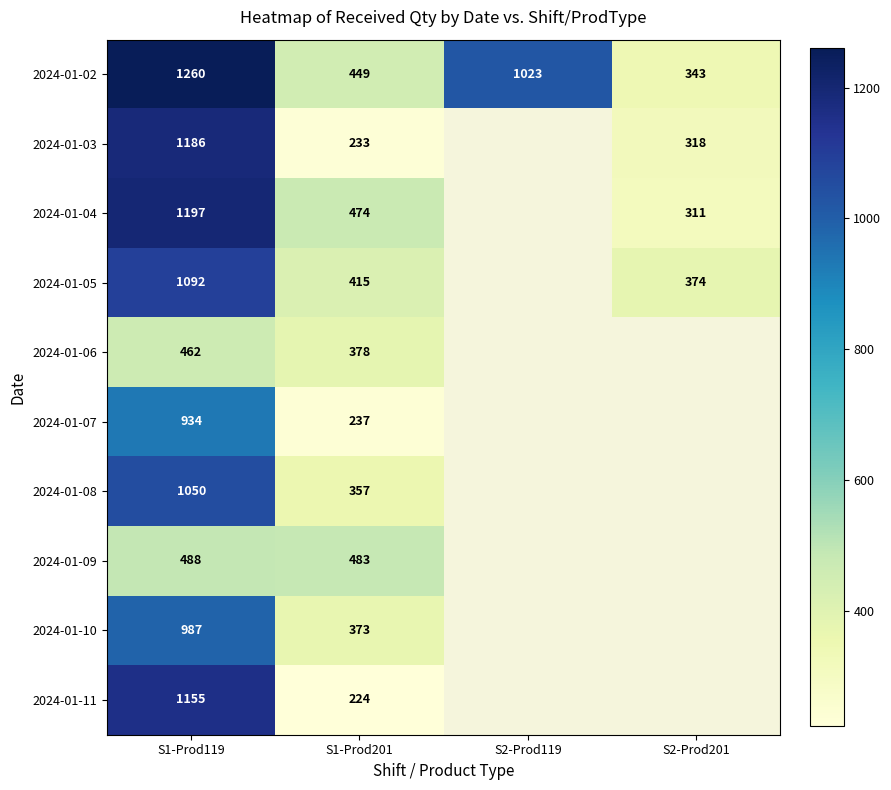

At how many categories does at least one series exceed 1100?

1